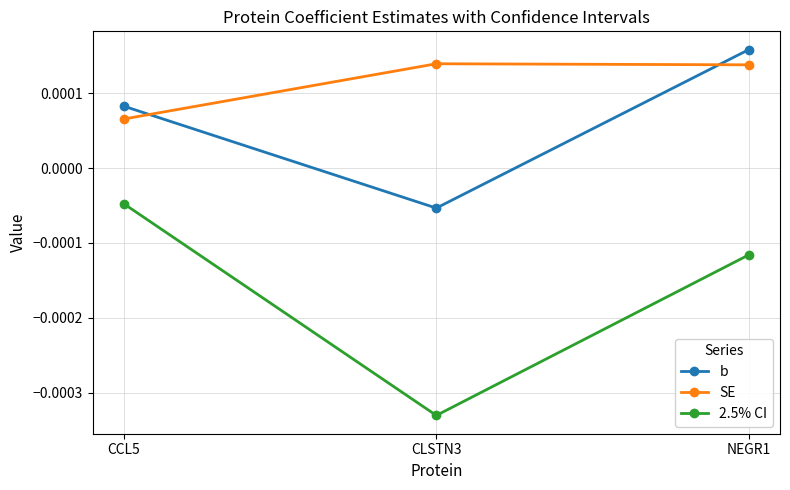

At how many categories does at least one series exceed 0?

3